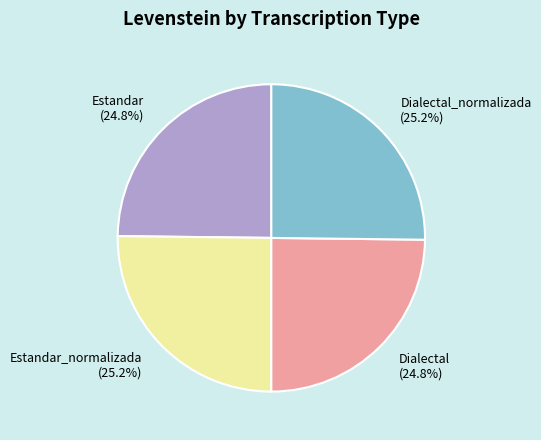

Approximately how many times larger is the value at Dialectal compared to Estandar?

1.0